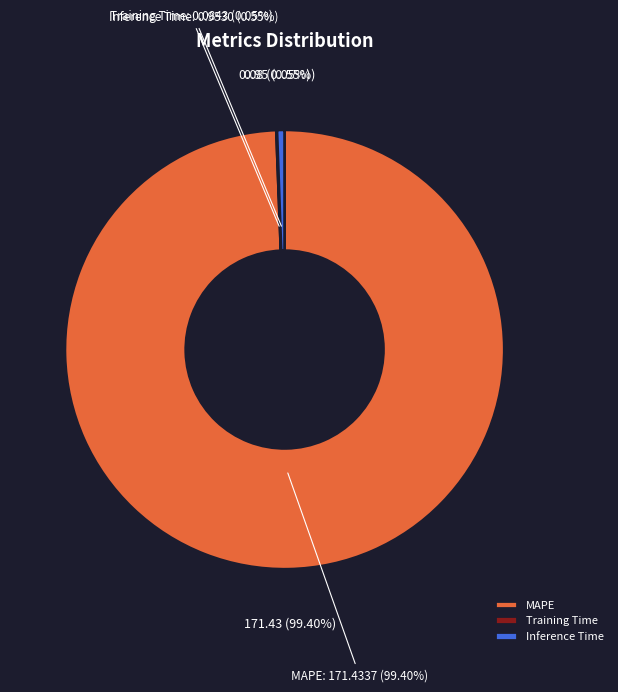

Which category has the biggest portion of the pie?

MAPE